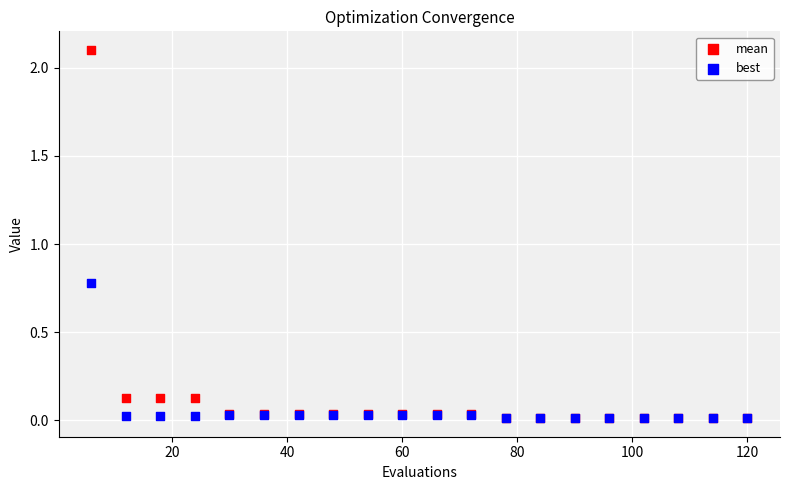

Across all series, what Y value is closest to 1?

0.8